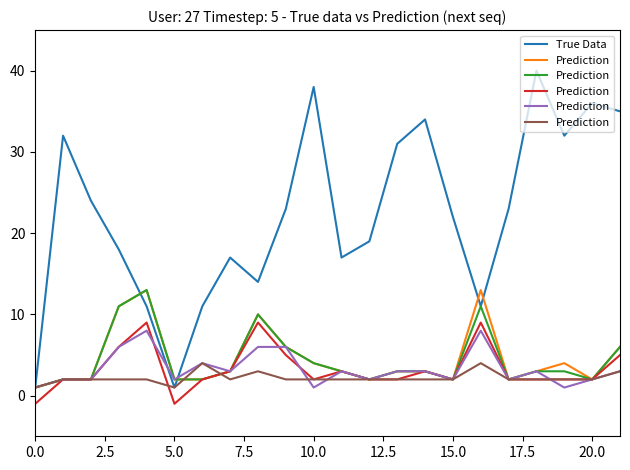

Is the value of Prediction at 15 greater than the value of True Data at 11?

No